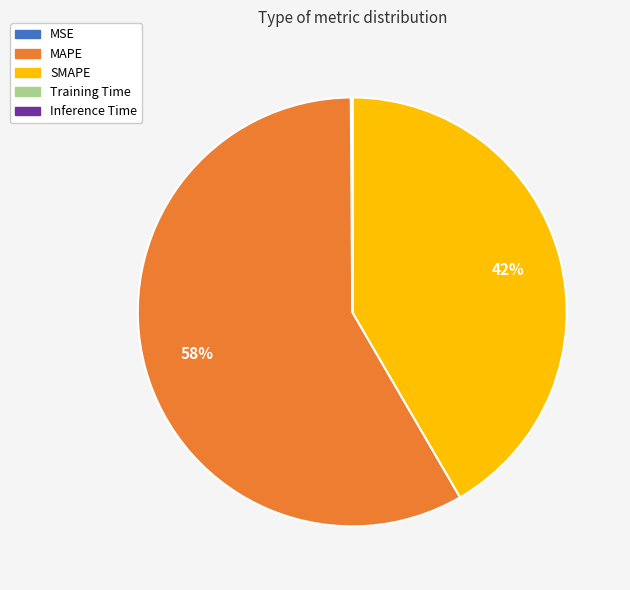

Is MAPE the majority of the pie?

Yes